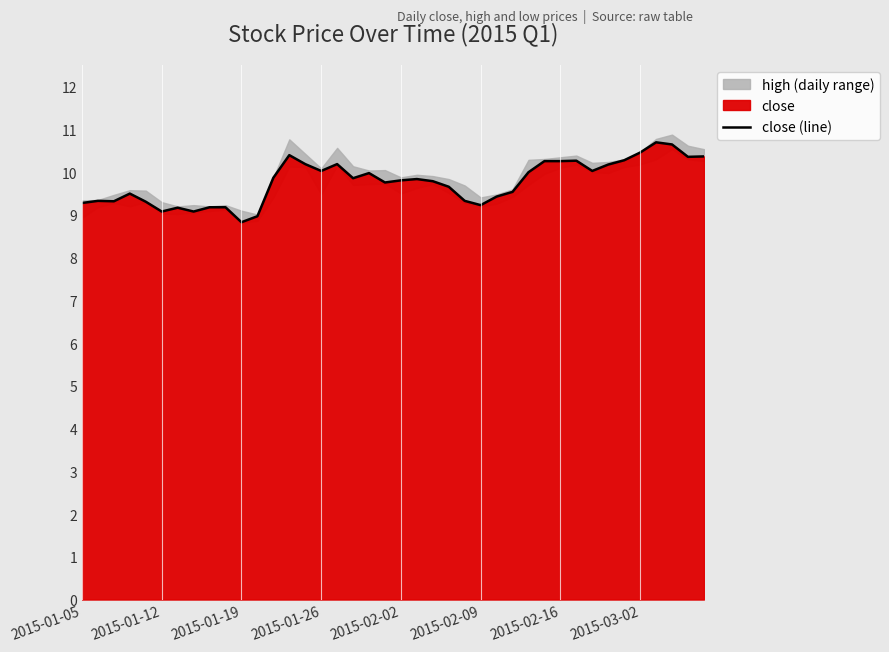

What is the highest value of the close (line) series?

10.7